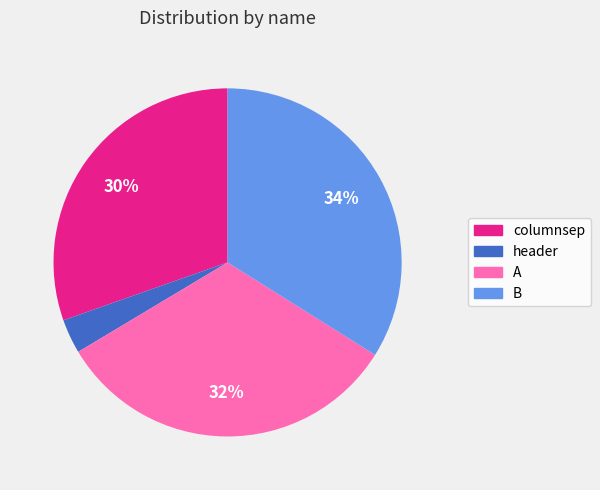

The B slice represents 34% of the pie. True or false?

True